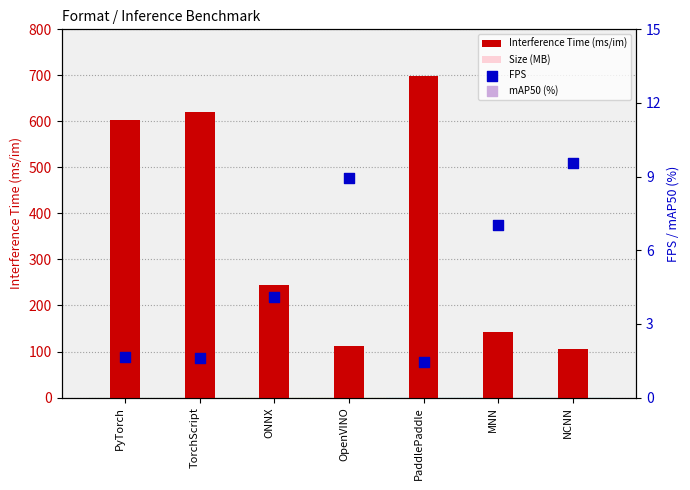

At which category is the sum across all series the highest?

PaddlePaddle